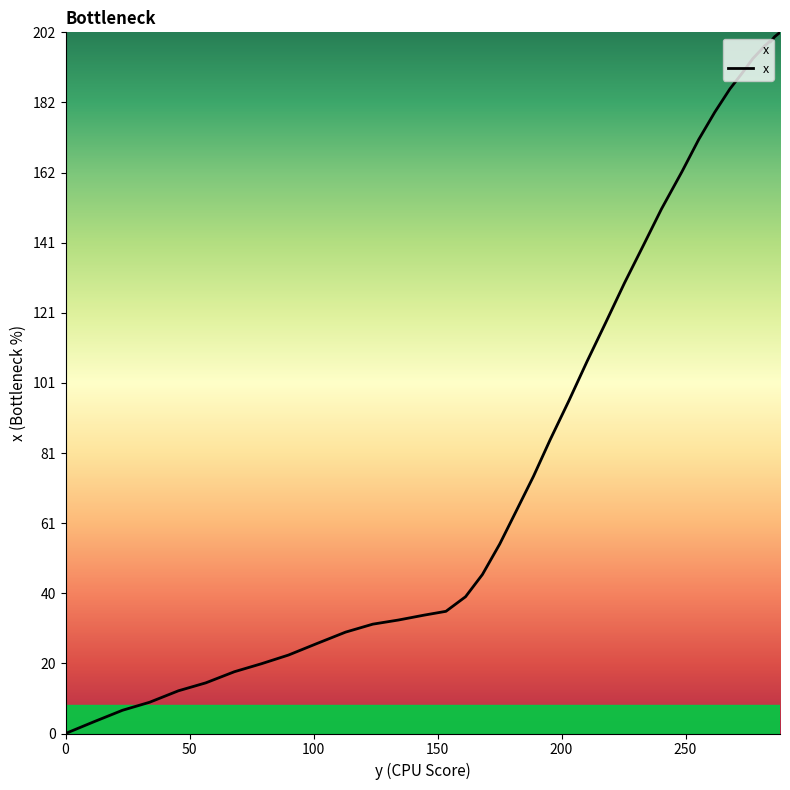

What is the maximum value shown in the chart?

202.0